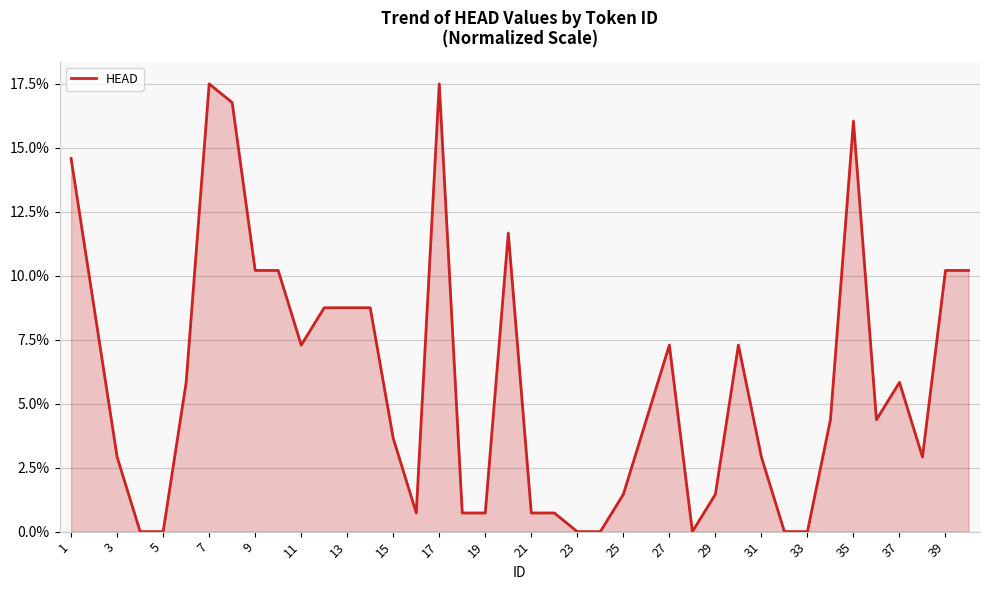

What is the greatest value displayed?

17.5